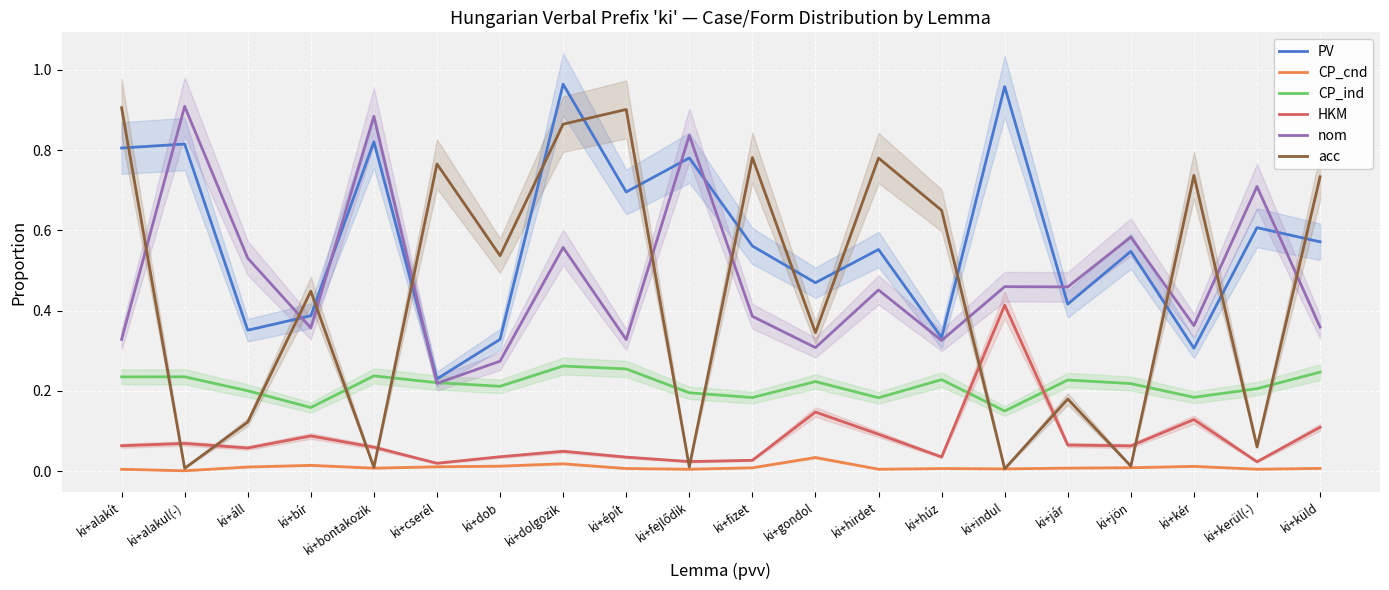

Does the chart display data point markers on the line(s)?

No